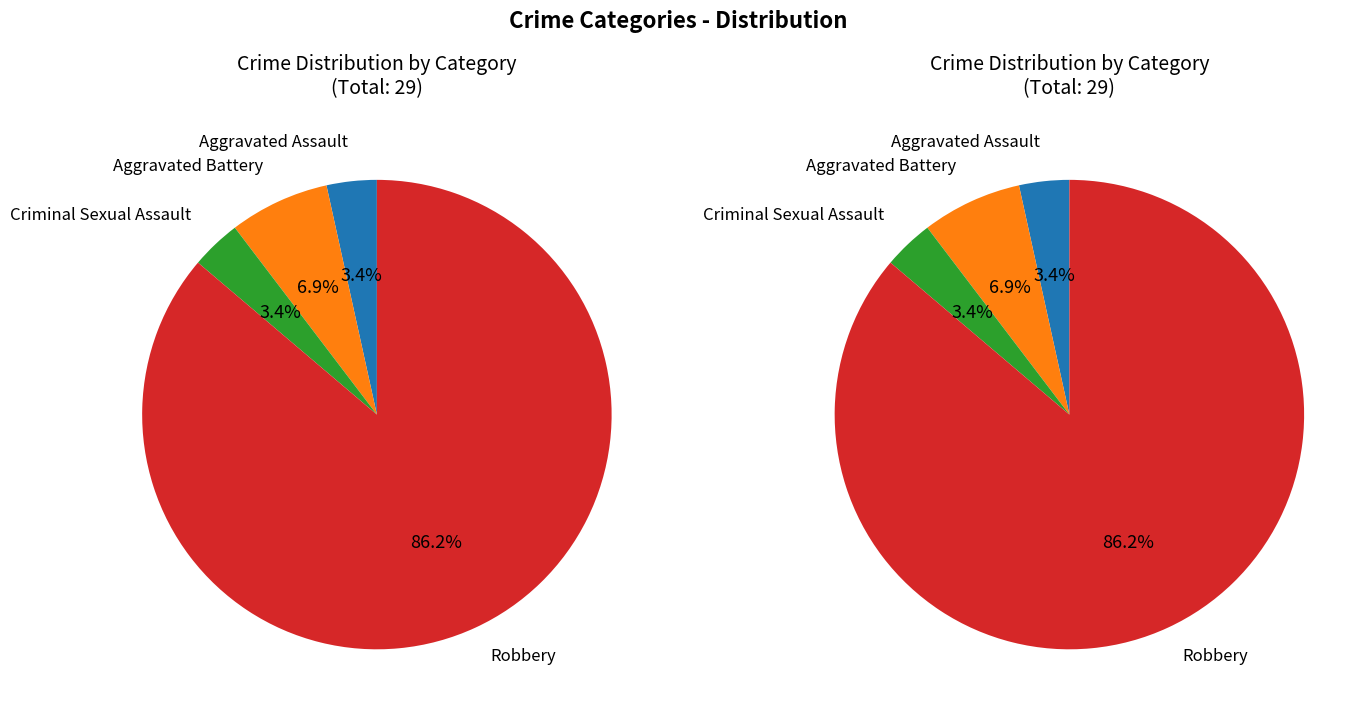

Which slice represents more than half of the pie?

Robbery